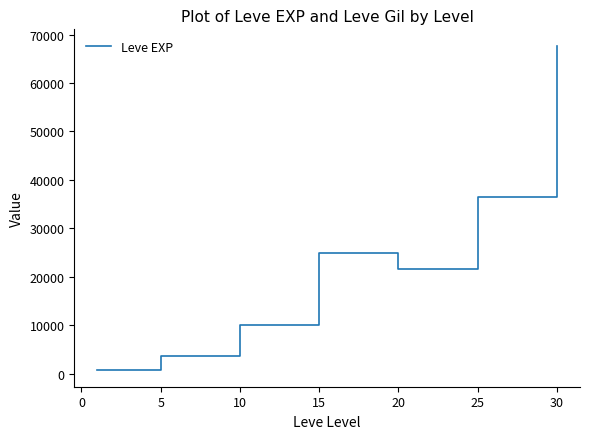

True or false: the data has more than 1 interior local peaks.

False